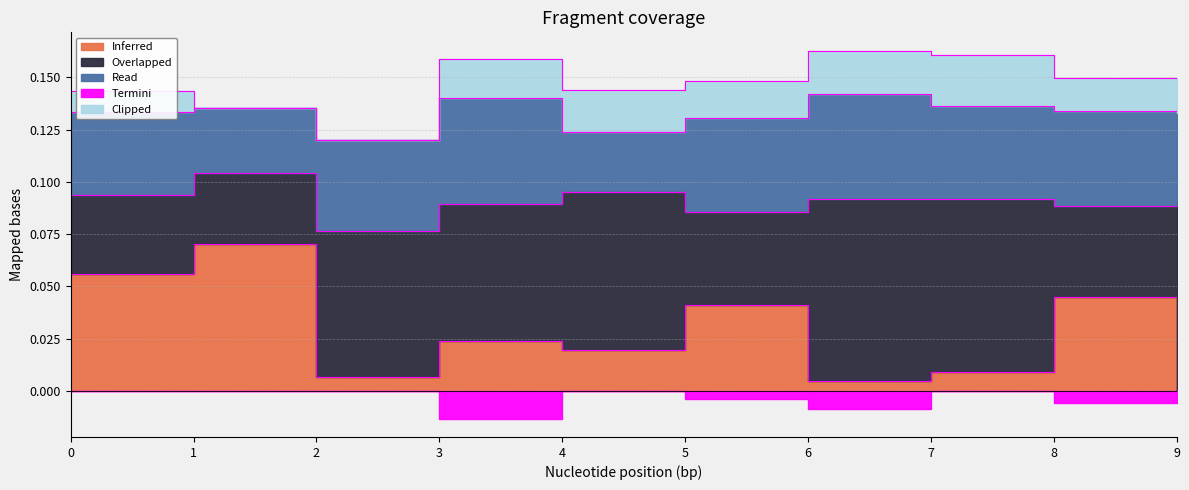

Count the Overlapped values in the range 0 to 1.

10